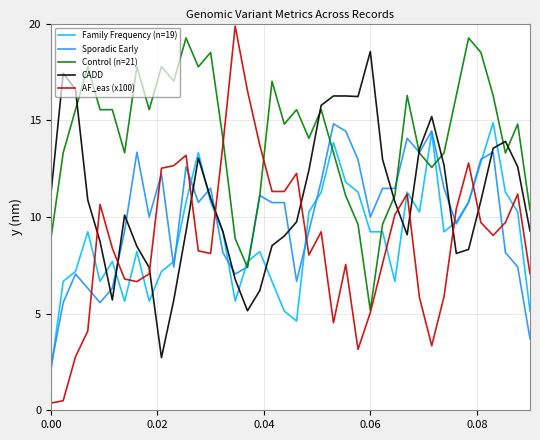

What is the lowest value of the Control (n=21) series?

5.2